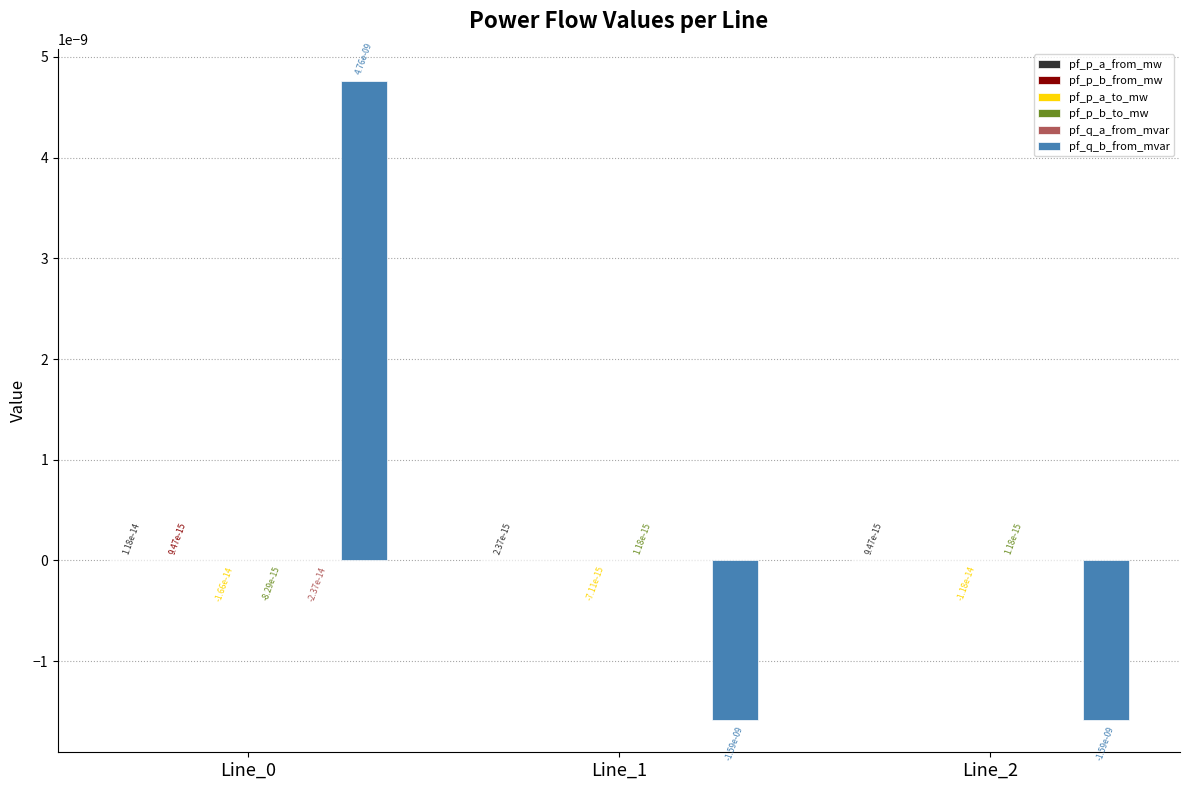

The pf_q_b_from_mvar series shows -0.0 at Line_1. True or false?

True